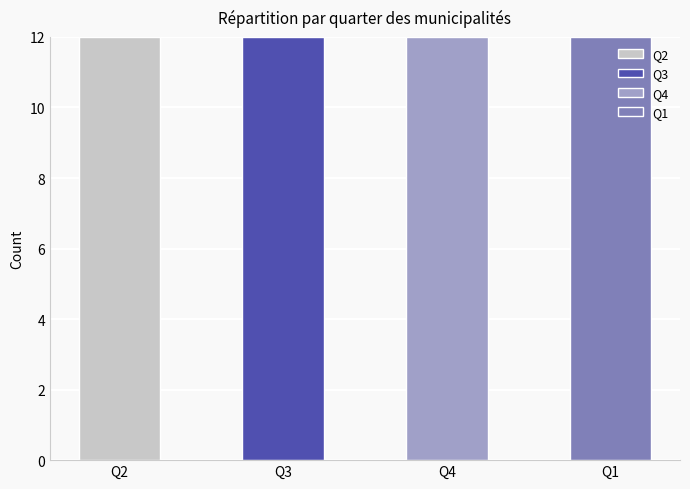

At 12, list the series in order from largest to smallest.

Q2, Q3, Q4, Q1